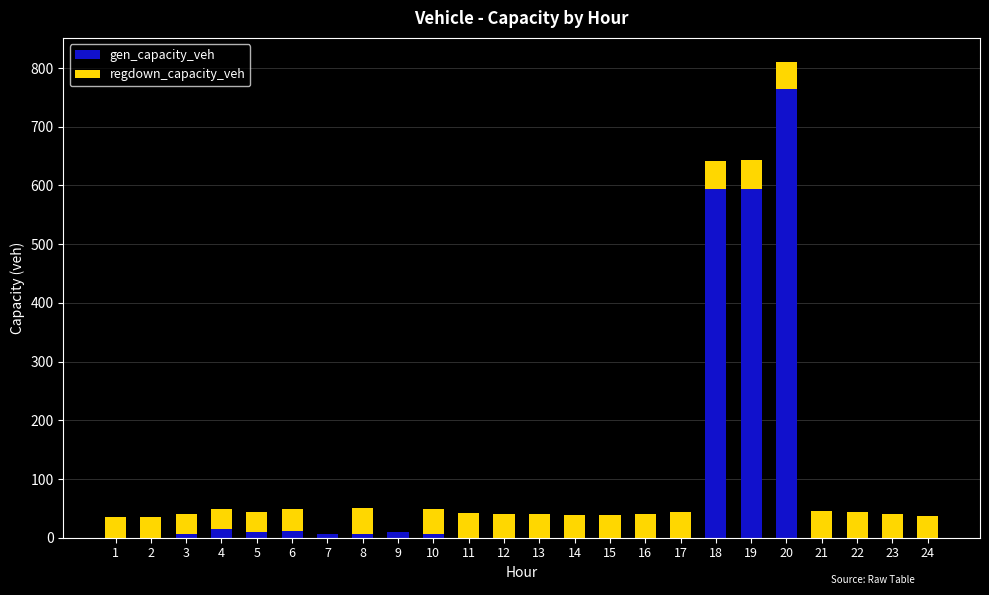

What is the sum of all gen_capacity_veh values?

2021.7